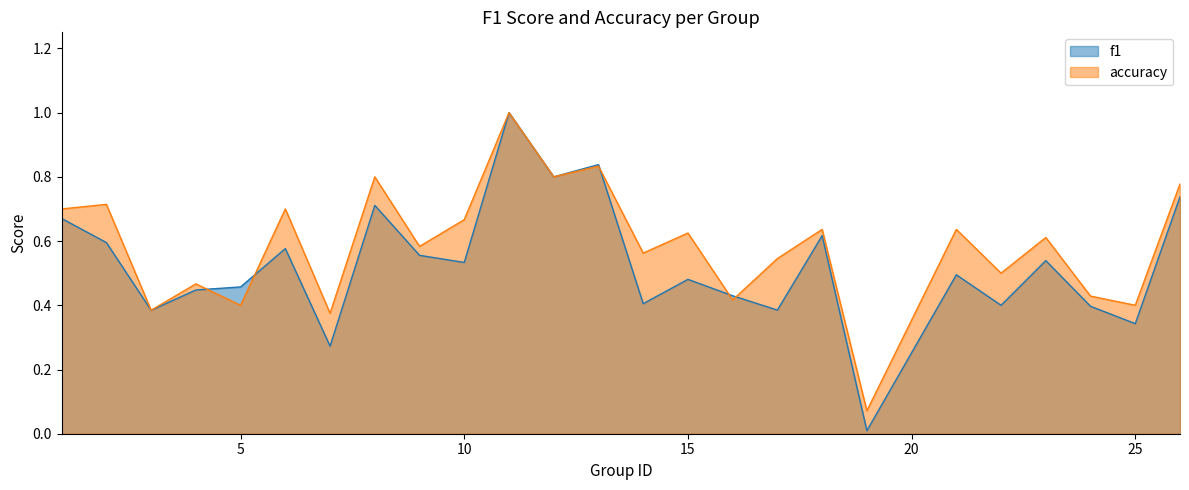

Rank the series at 11 from lowest to highest value.

f1, accuracy